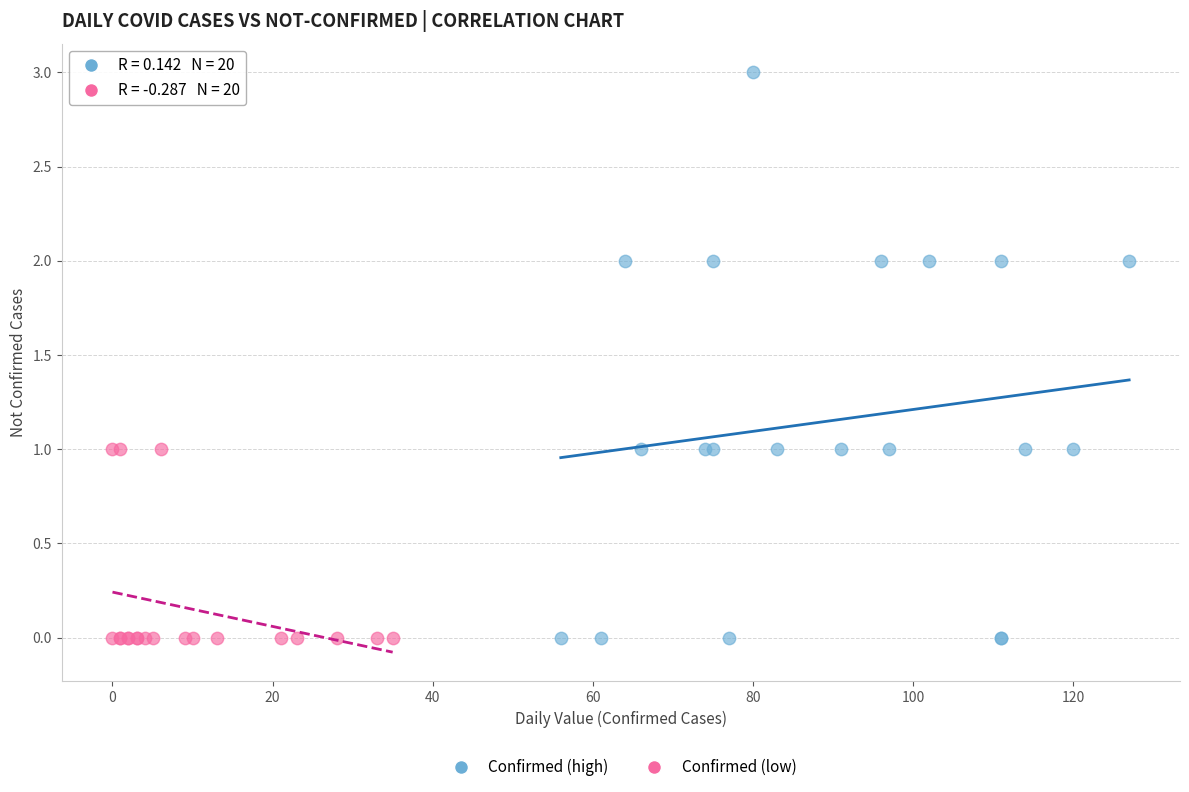

Which series reaches the maximum Y coordinate?

Confirmed (high)